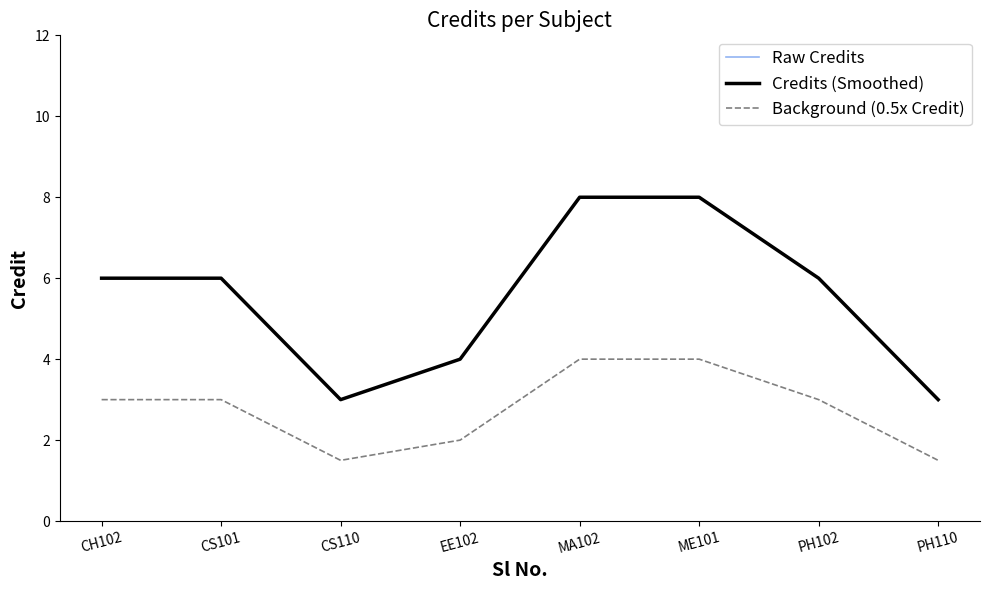

What is the value of the Raw Credits point at the 7th from the left?

6.0